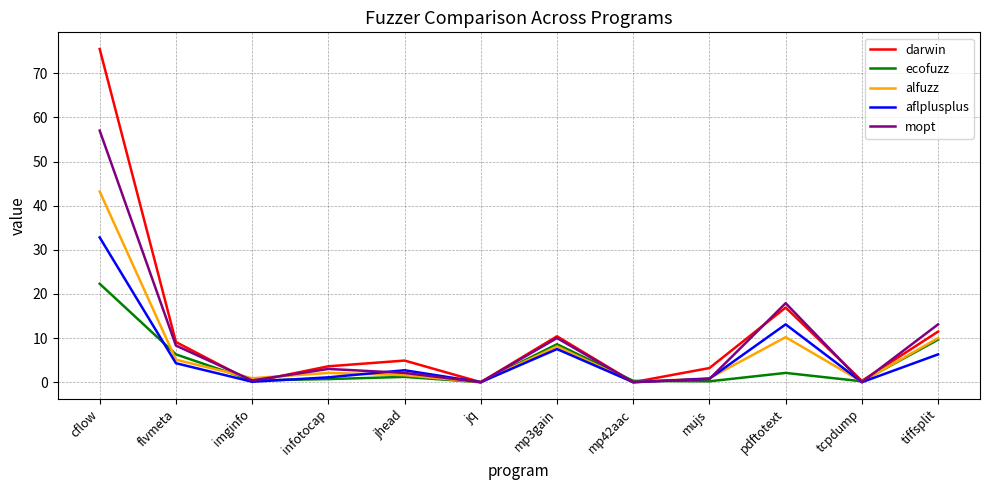

What are all the series names shown in the legend?

darwin, ecofuzz, alfuzz, aflplusplus, mopt